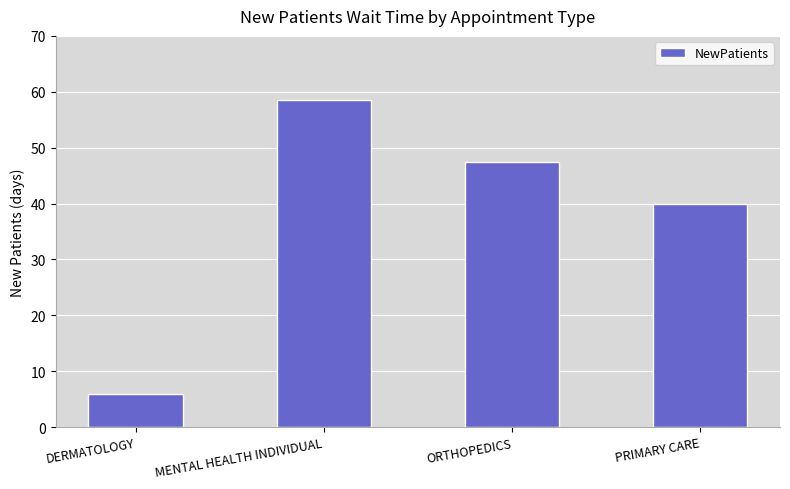

What is the label of the 1st bar from the left?

DERMATOLOGY